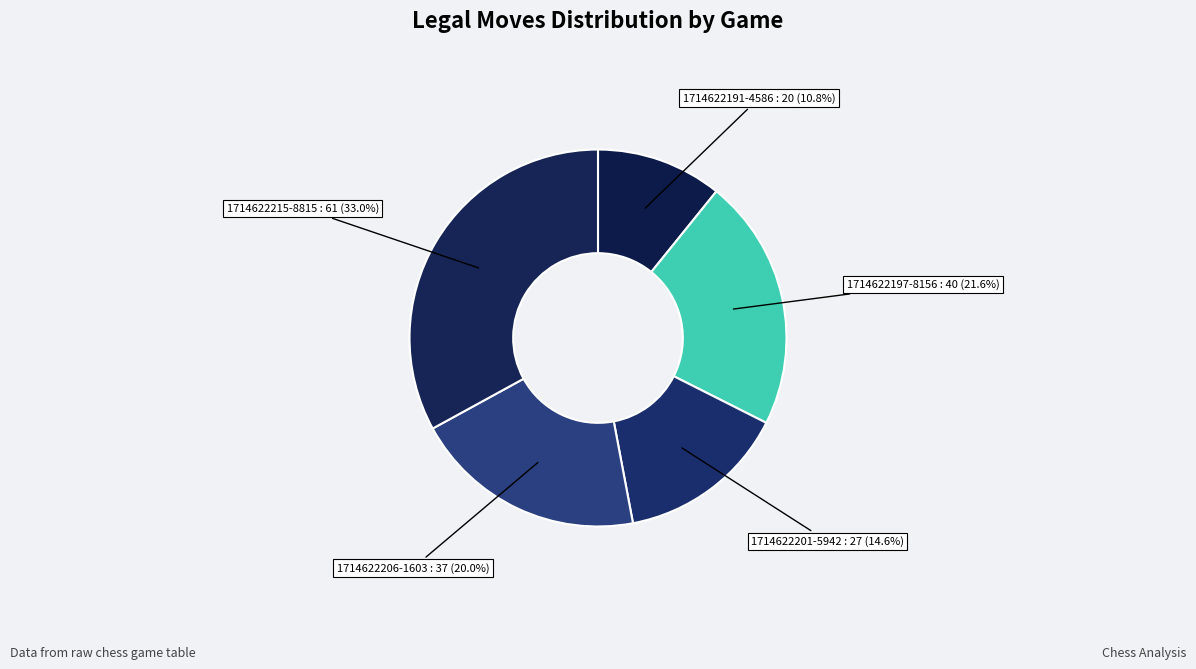

Which category has the smallest portion of the pie?

1714622191-4586